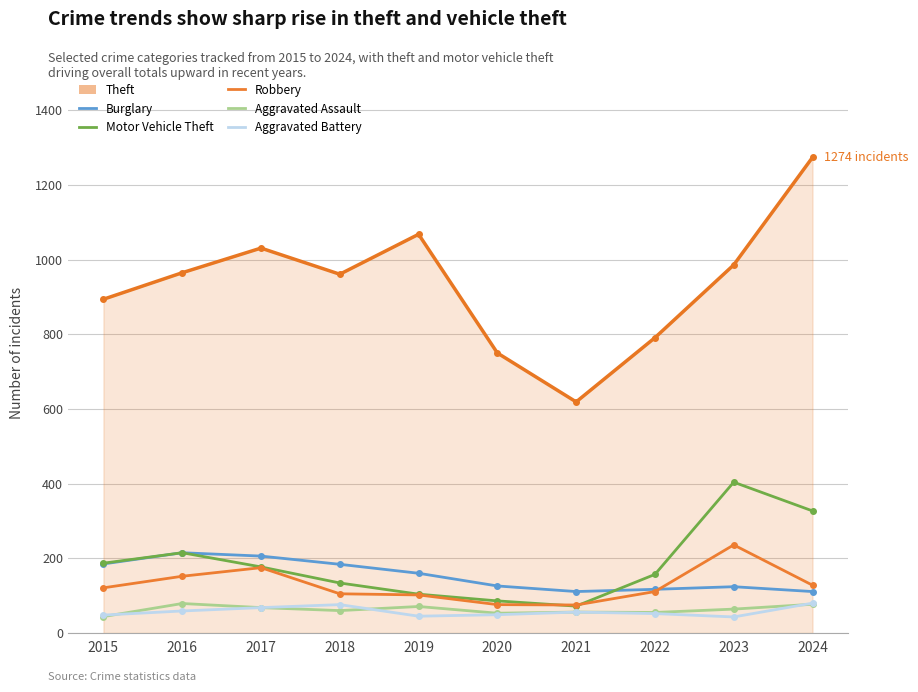

True or false: Robbery has more than 0 points higher than both neighbors.

True